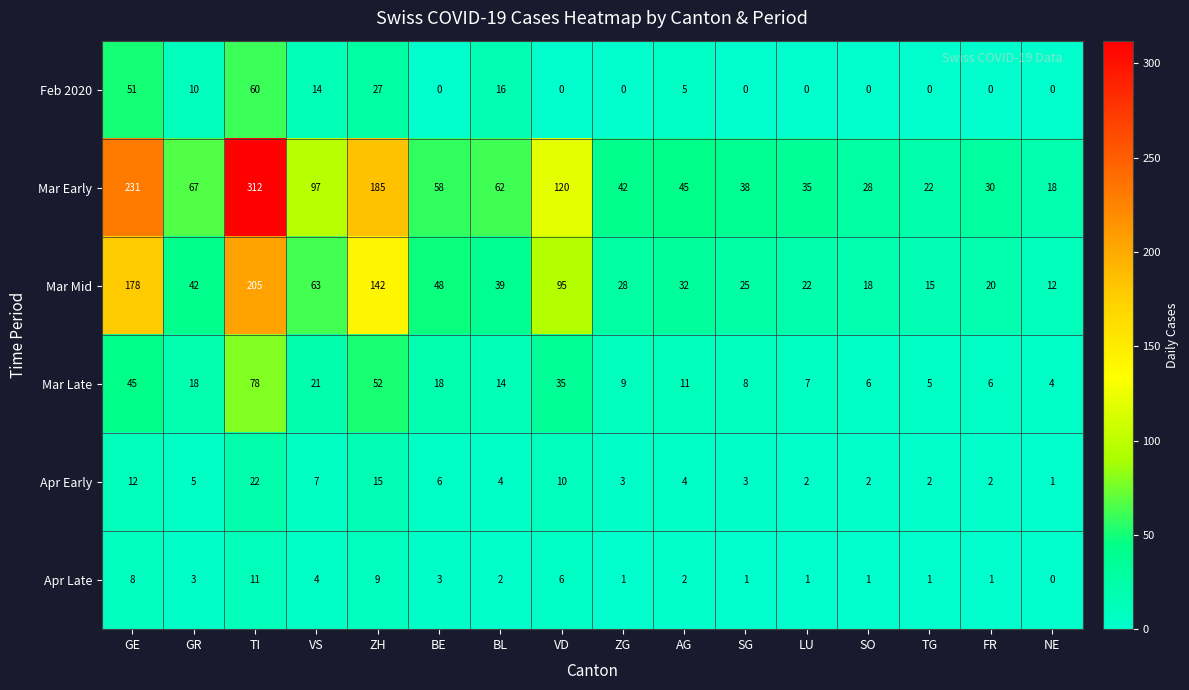

What is the spread (max minus min) of values at VS?

93